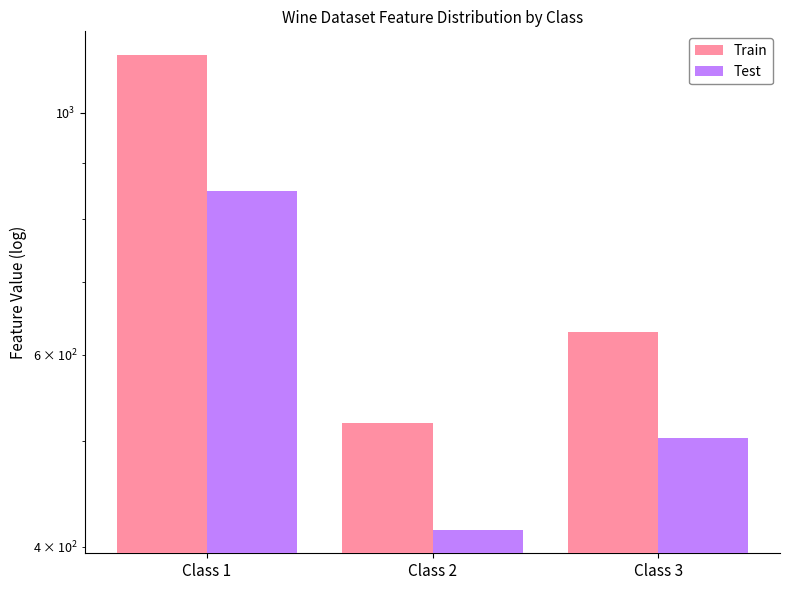

True or false: Test has a value of 1330.0 at Class 1.

False